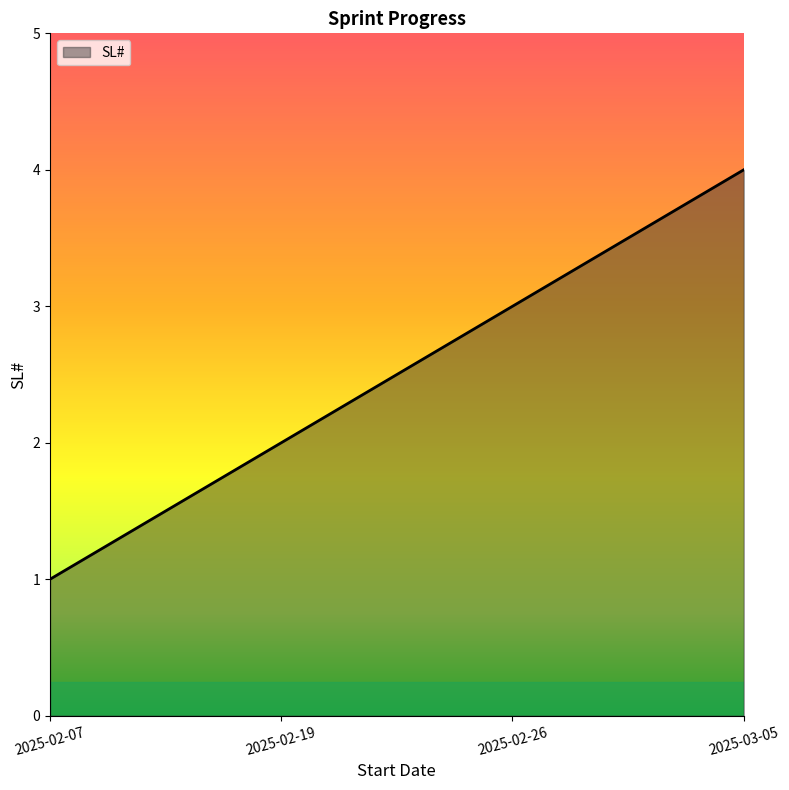

Reading left to right, what are all the values shown in this chart?

1	2	3	4